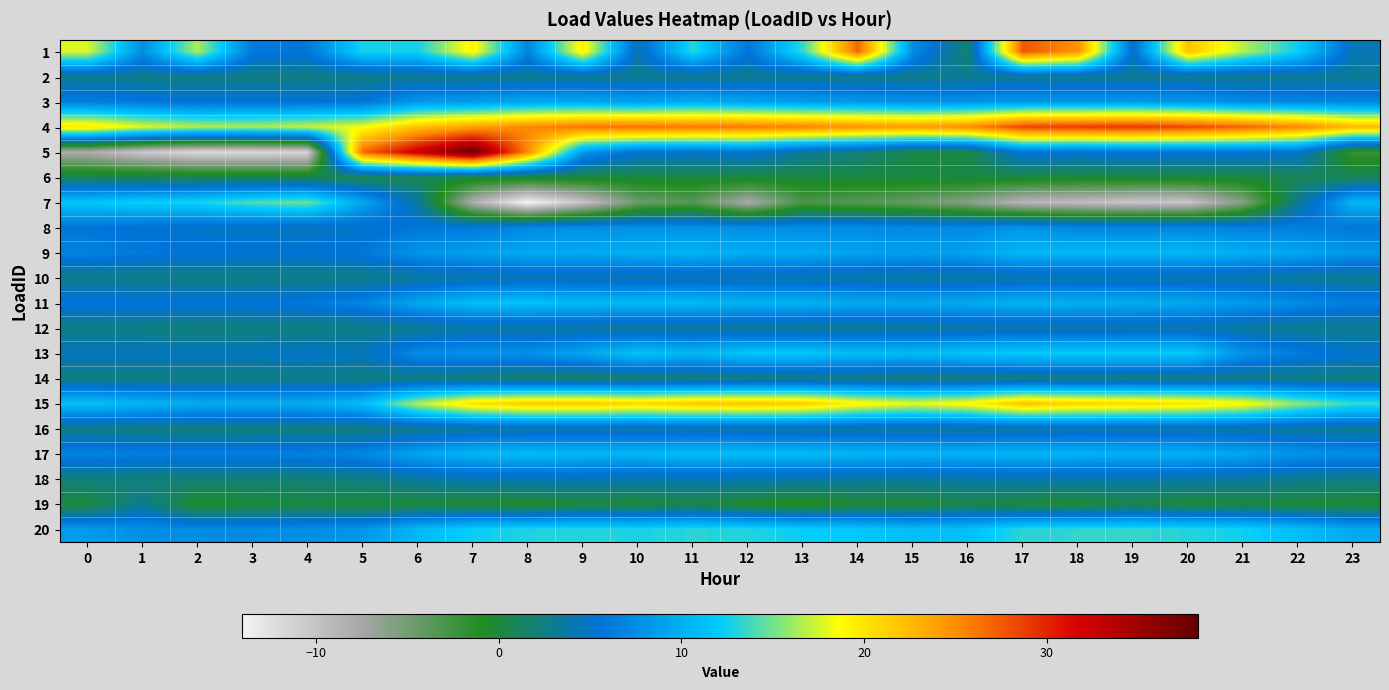

Rank the series at 8 from highest to lowest value.

4, 5, 15, 20, 11, 17, 9, 3, 13, 8, 1, 18, 10, 16, 12, 2, 14, 6, 19, 7